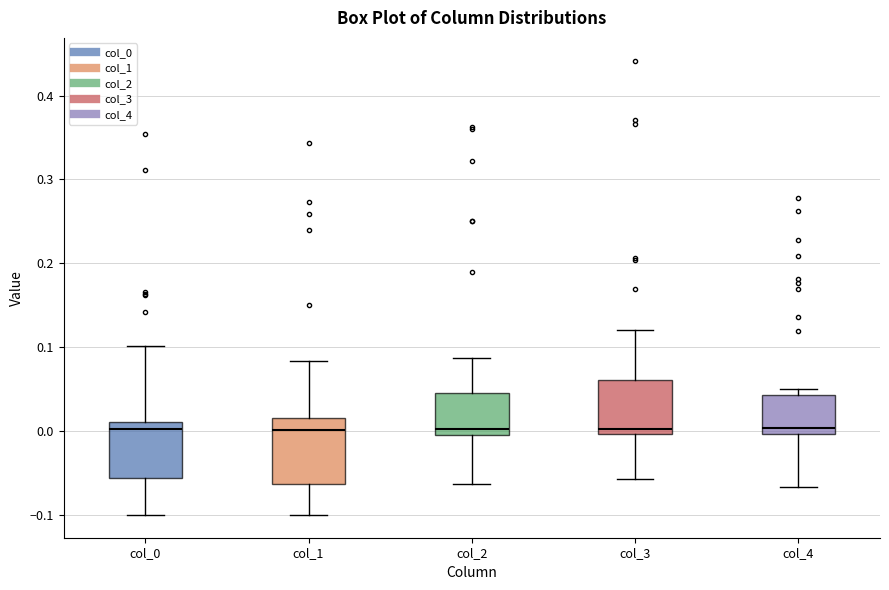

Where is the upper edge of the box for col_0 on the y-axis? The values are not printed on the chart, so give them approximately, as read against the axis.

0.01